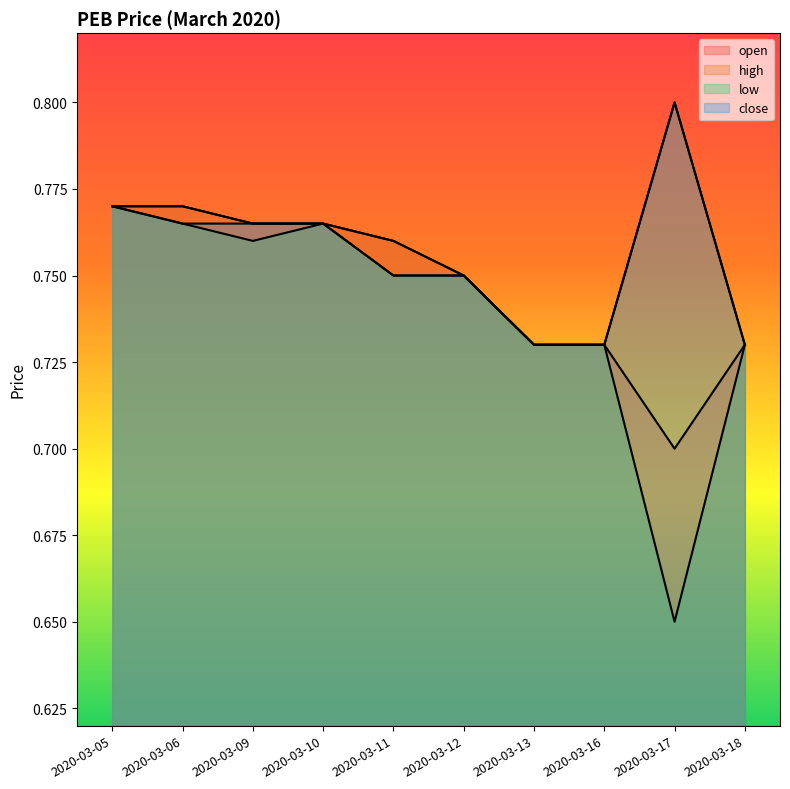

The open series shows 1.2 at 2020-03-13. True or false?

False